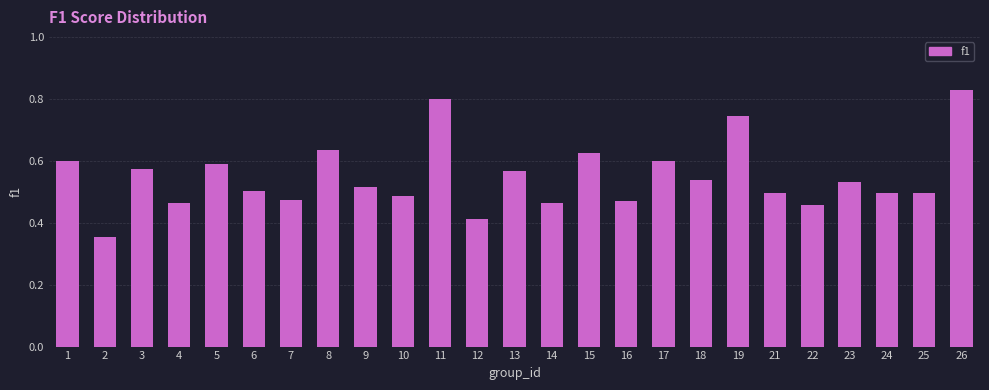

Which label corresponds to the largest value in the chart?

26